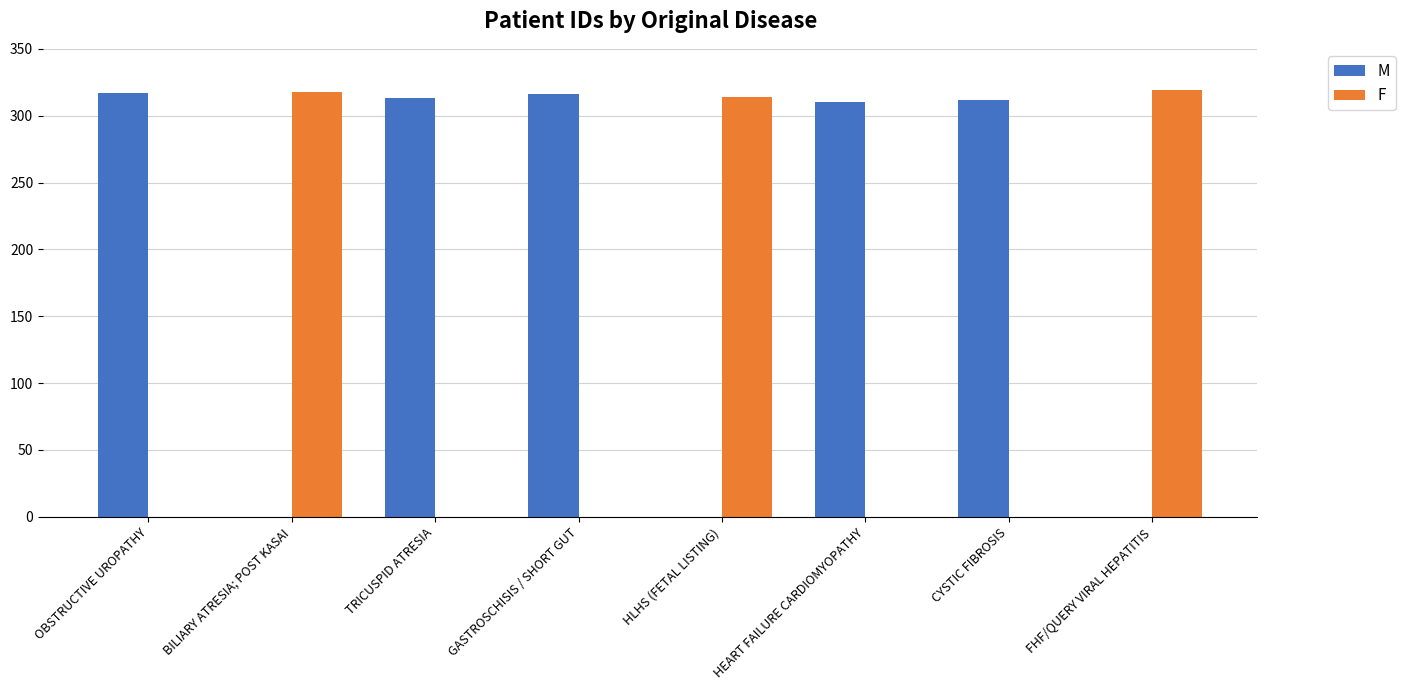

True or false: M has a value of -155 at FHF/QUERY VIRAL HEPATITIS.

False